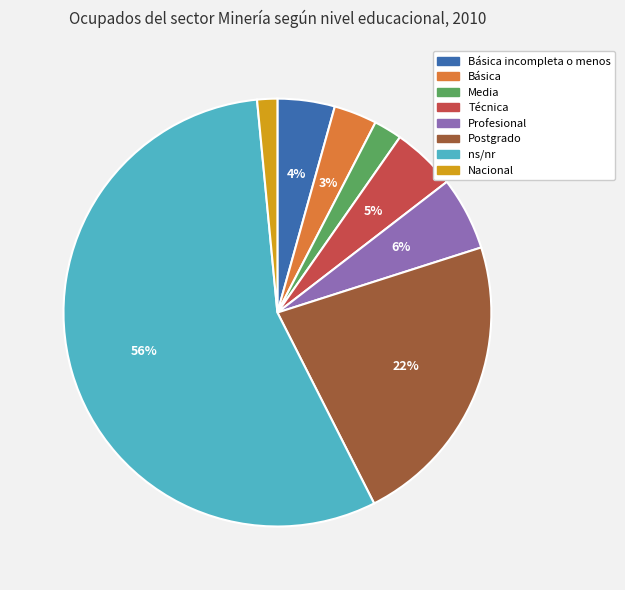

Do ns/nr and Media together represent more than half of the pie?

Yes